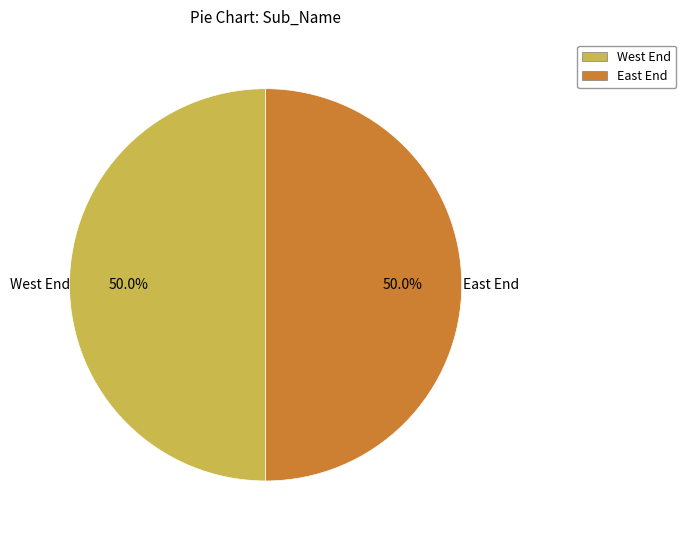

Do East End and West End together represent more than half of the pie?

Yes